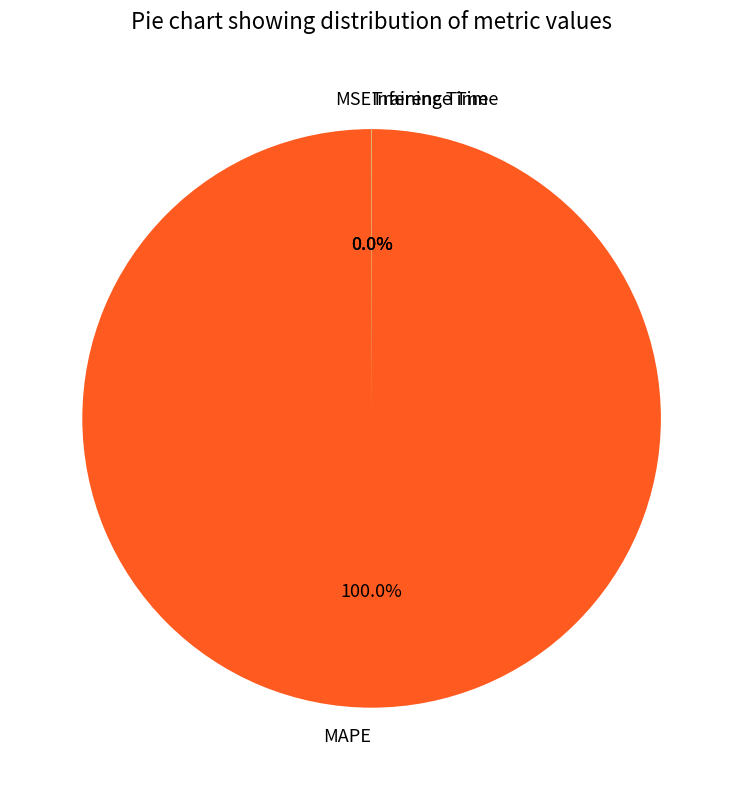

What is the majority slice?

MAPE